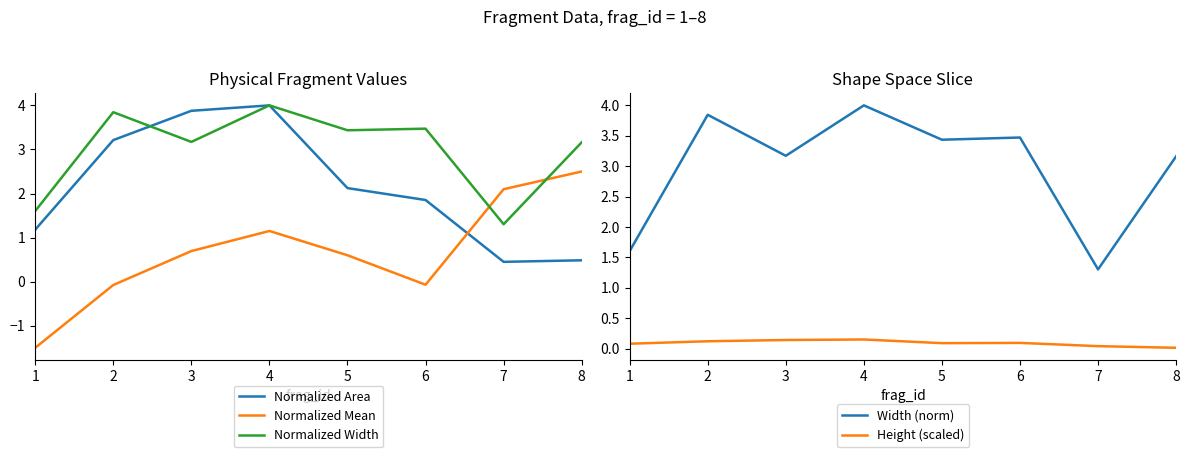

Which series changed the most between 2 and 5?

Normalized Area